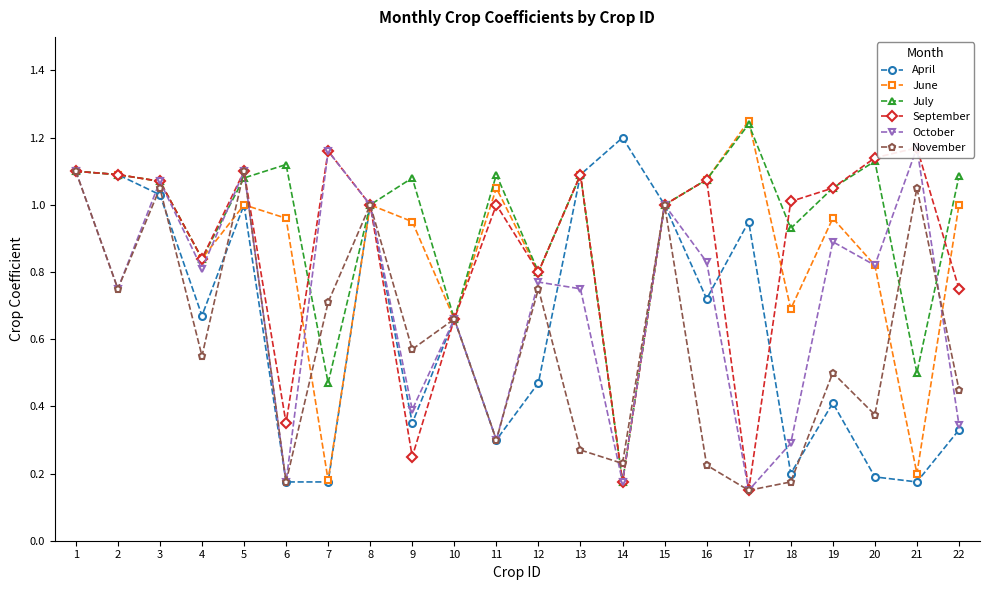

What is the greatest value displayed?

1.2